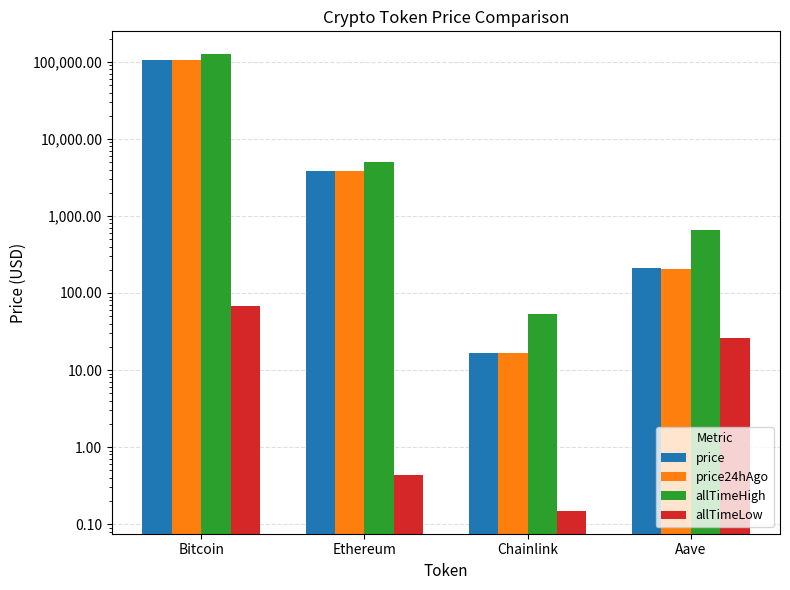

Which series has the largest total across all categories?

allTimeHigh